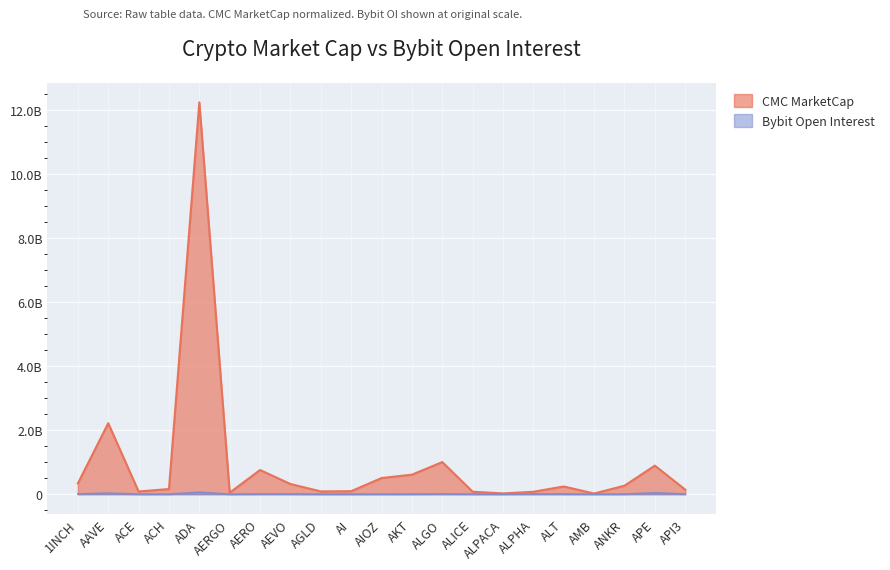

Where is the first local maximum for Bybit_OI?

AAVE